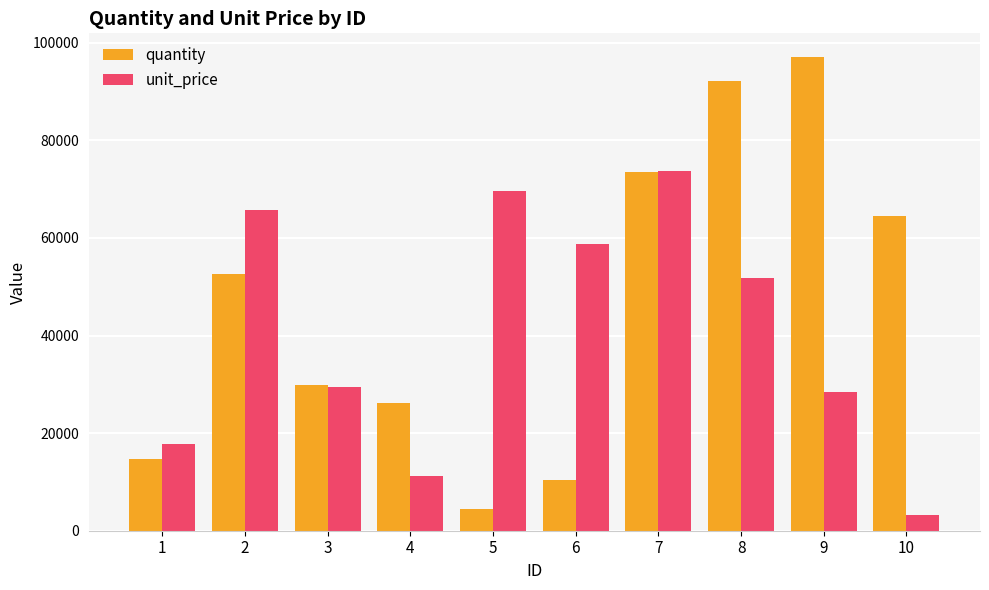

What is the total value across all series at 8?

143865